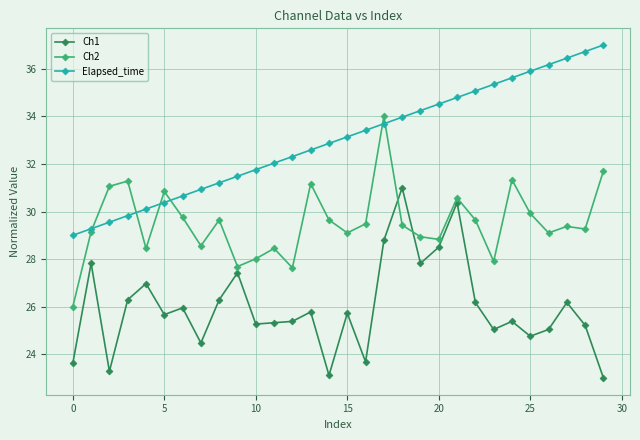

What is the greatest value displayed?

37.0